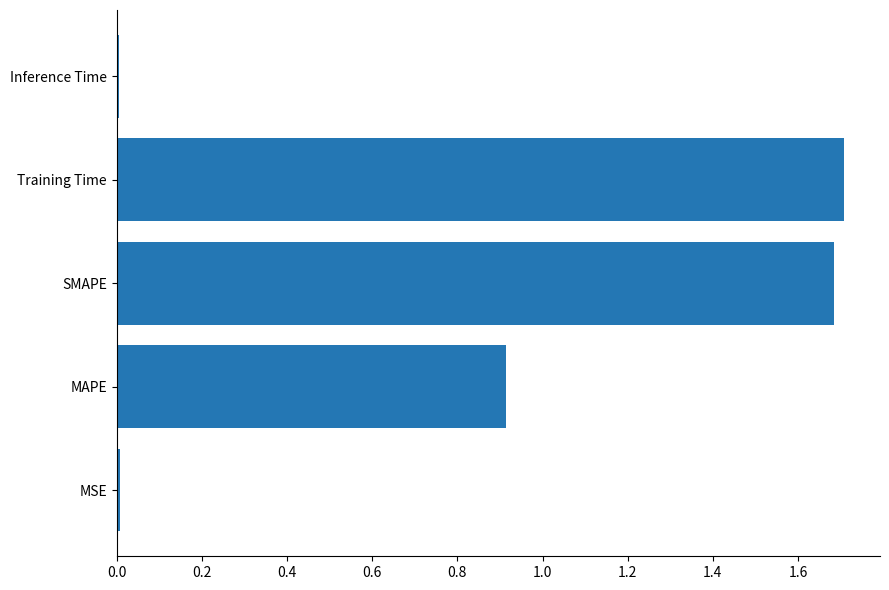

What is the maximum value shown in the chart?

1.7